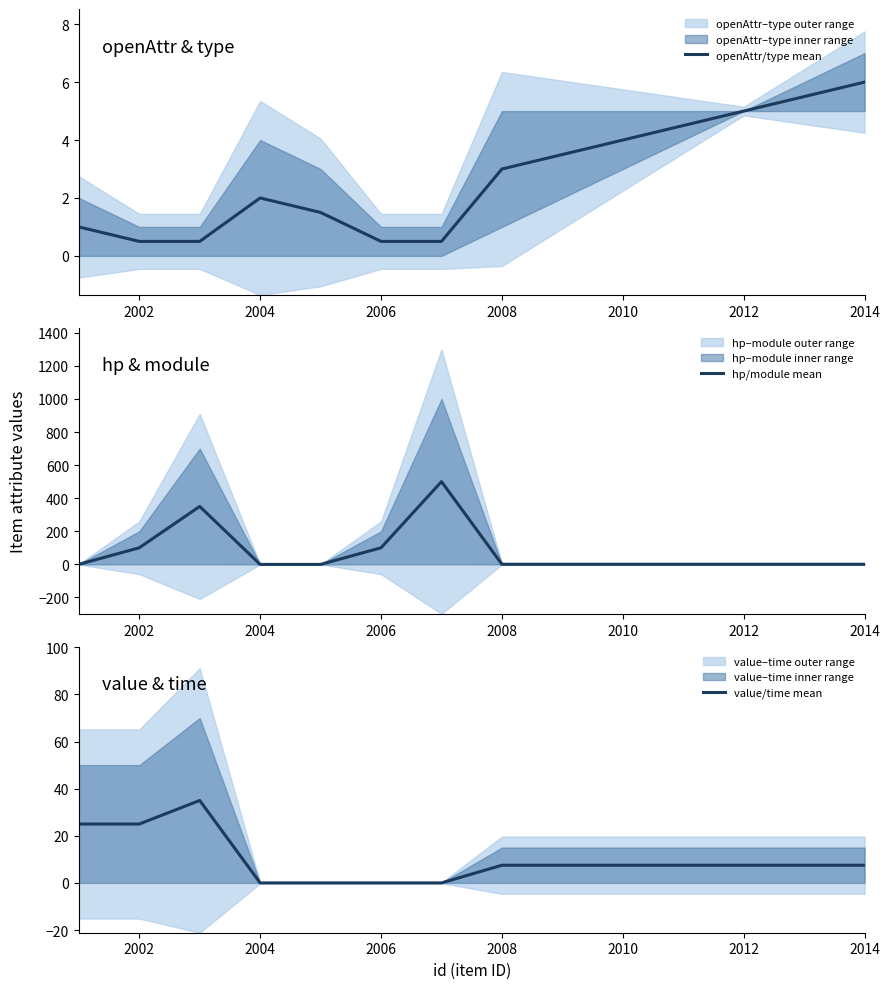

Which category has the highest value in the openAttr/type mean series?

2014